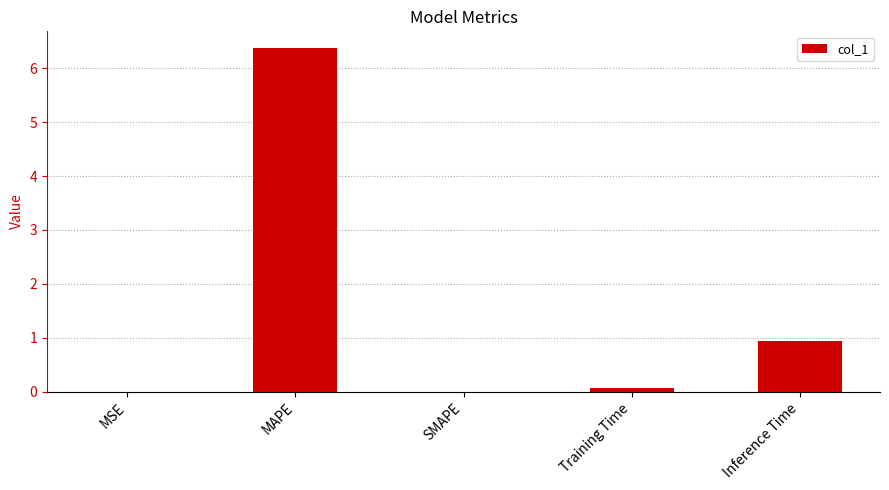

What is the change in value from SMAPE to Training Time?

+0.1